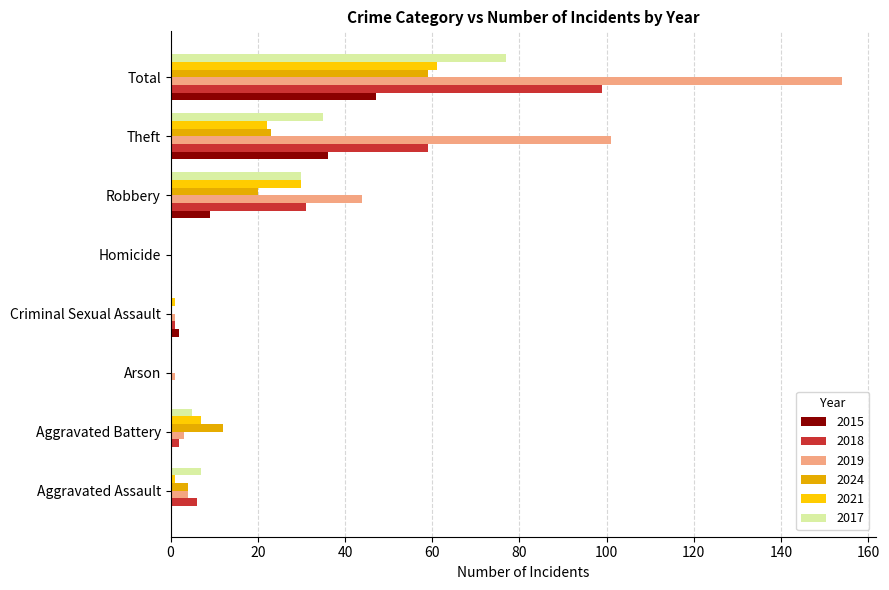

Is the value of 2019 at Theft greater than the value of 2018 at Theft?

Yes